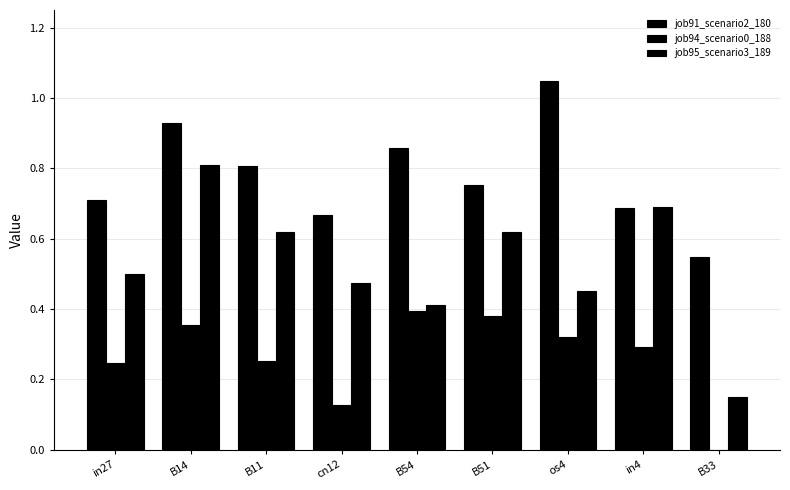

How many series are shown in this chart?

3